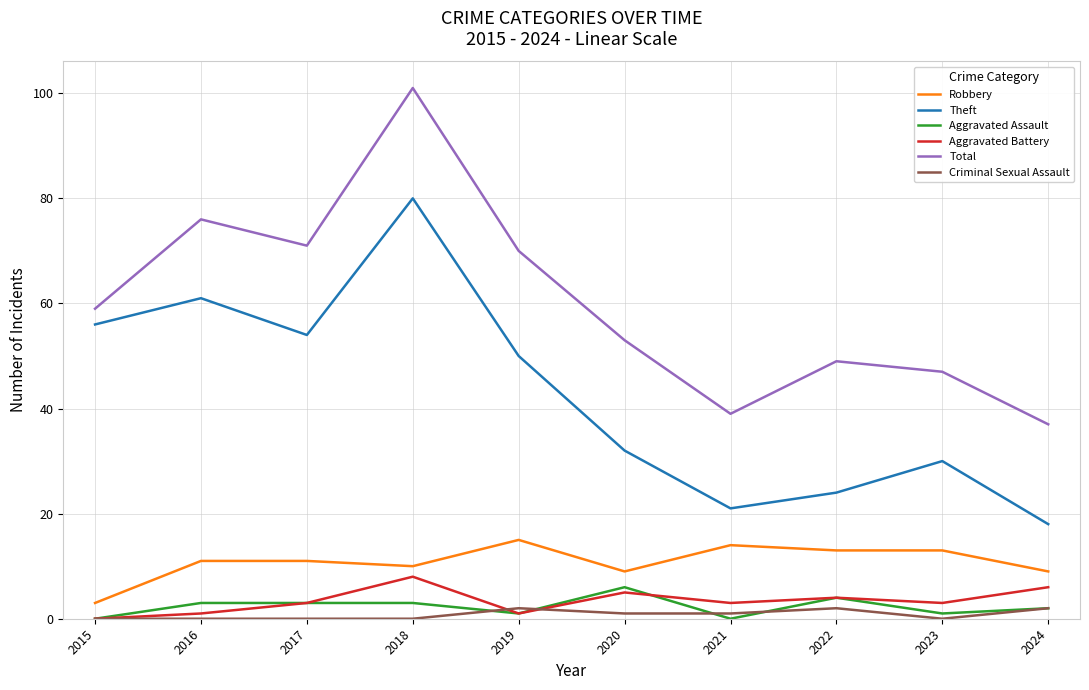

Which series has the widest spread of values?

Total